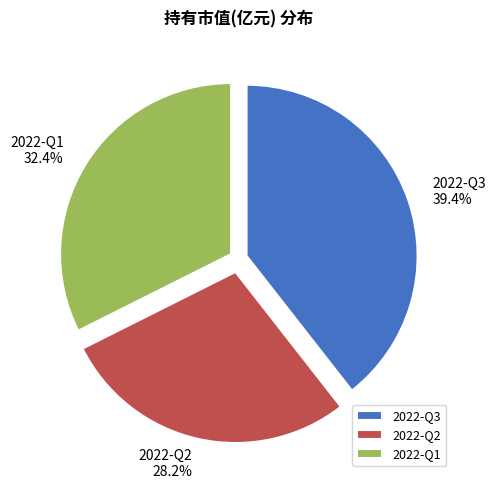

True or false: 2022-Q1 accounts for 38% of the total.

False